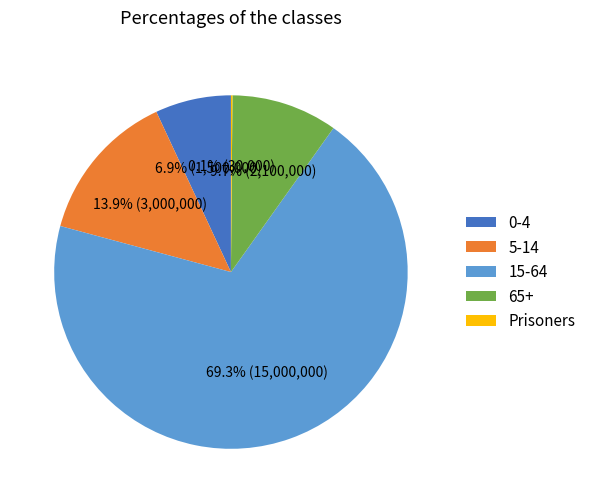

How much of the chart is everything except 65+?

90.3%